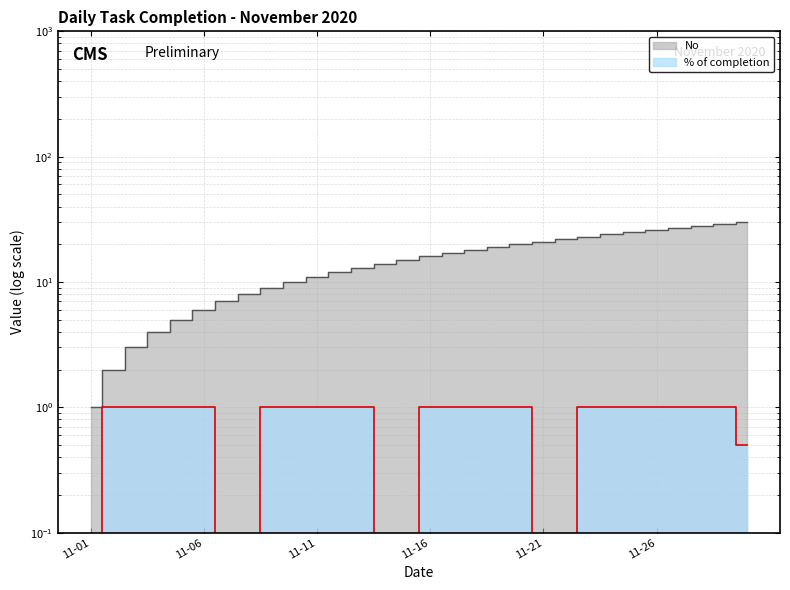

True or false: No and % of completion cross at least once.

False